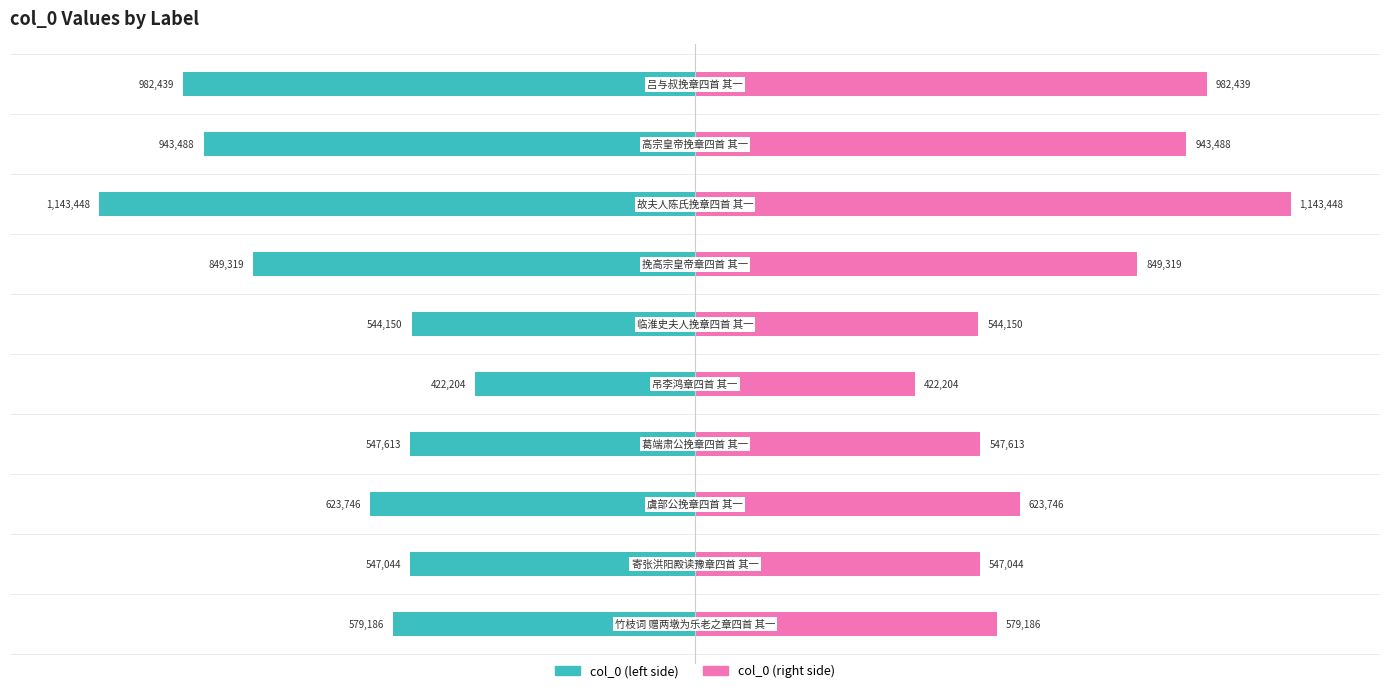

How many data points does each series have?

10